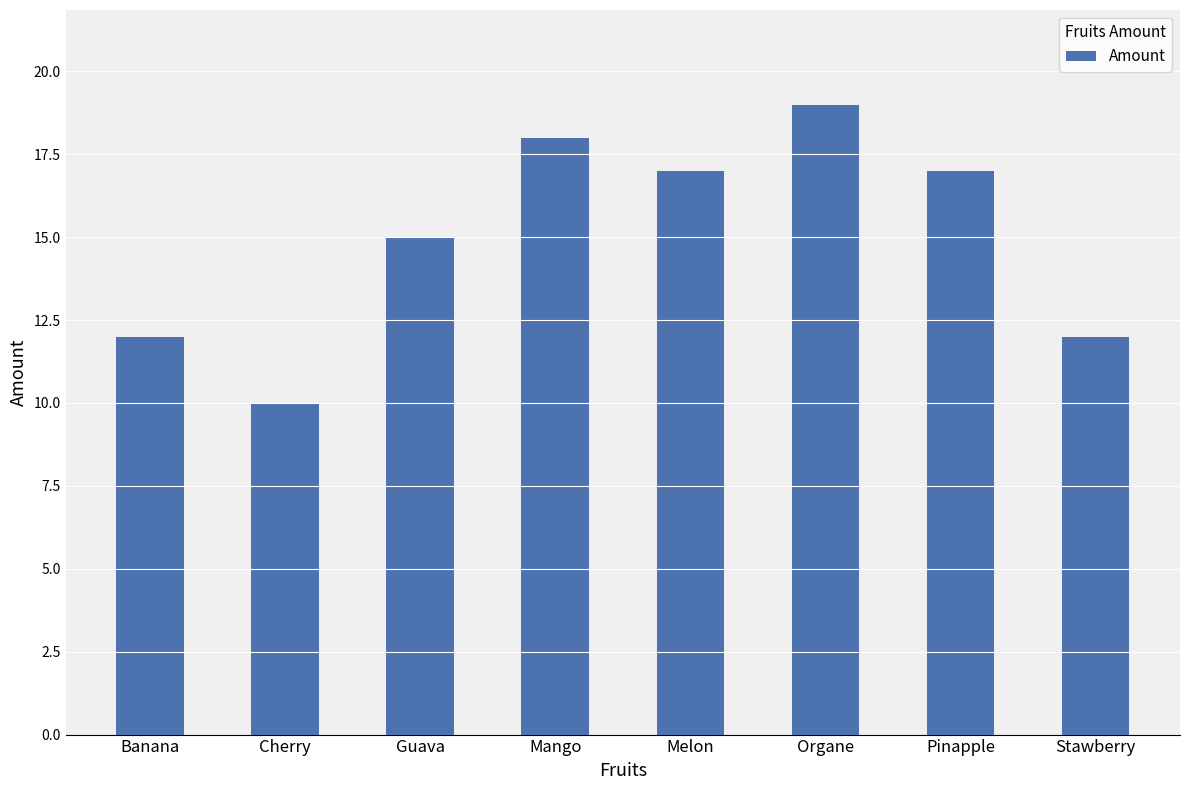

True or false: the data shows 10 at Cherry.

True